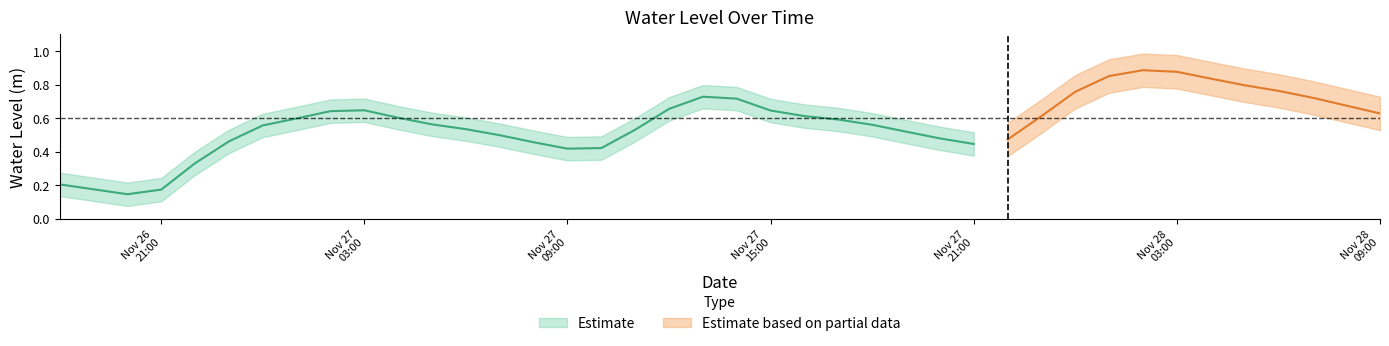

What is the maximum value shown in the chart?

0.9